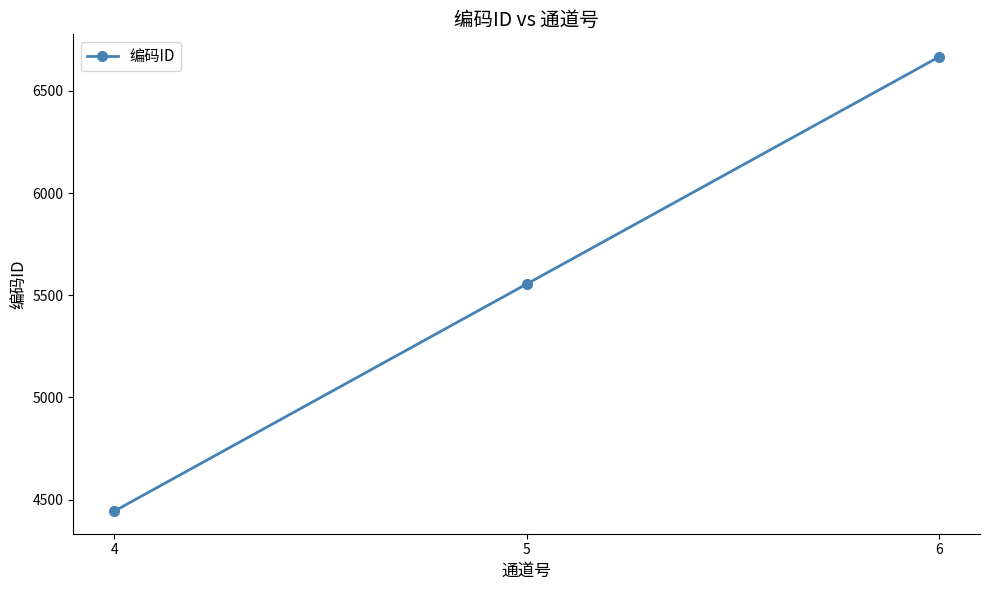

What value does the data have at 4, to the nearest 50?

4450